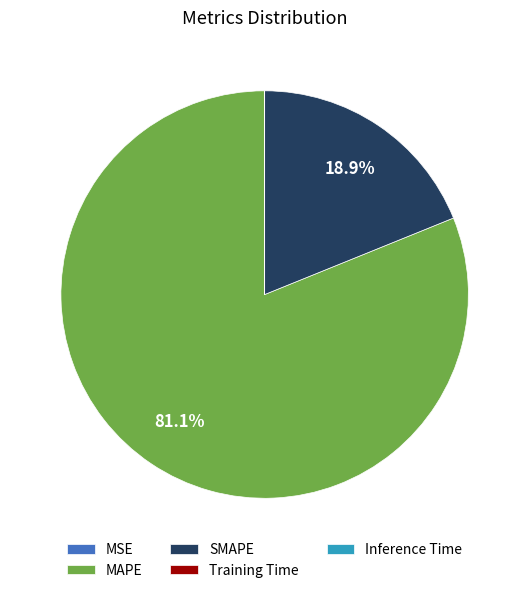

The MAPE slice represents 81% of the pie. True or false?

True